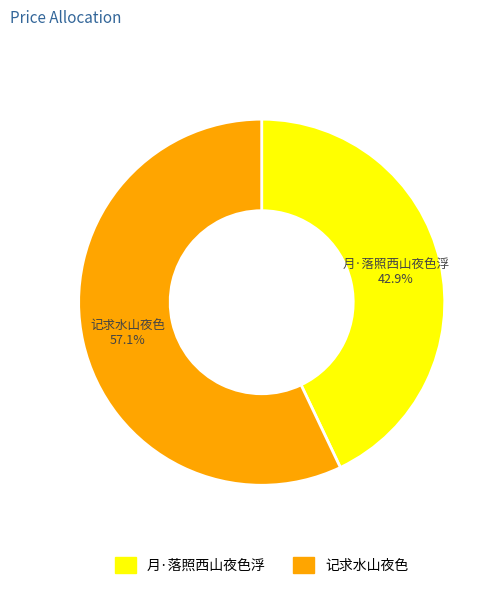

Is there a majority slice in this chart?

Yes